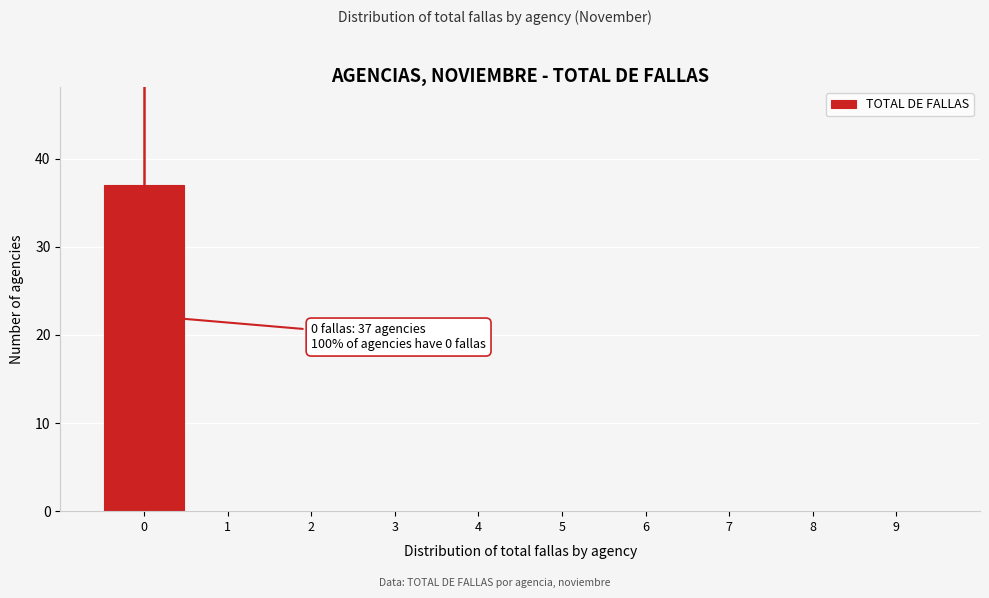

Which range on the x-axis has the tallest bar?

-0.5 to 0.5